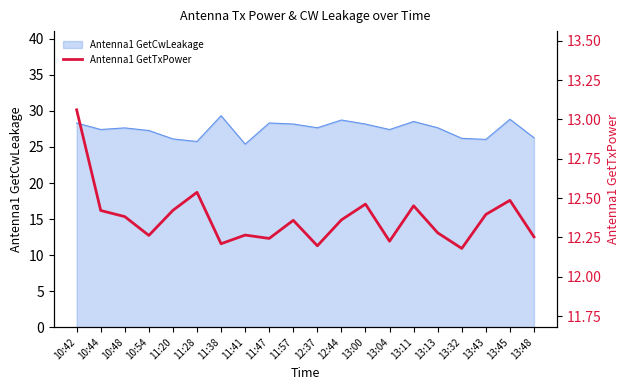

What is the maximum value for Antenna1 GetCwLeakage?

29.3